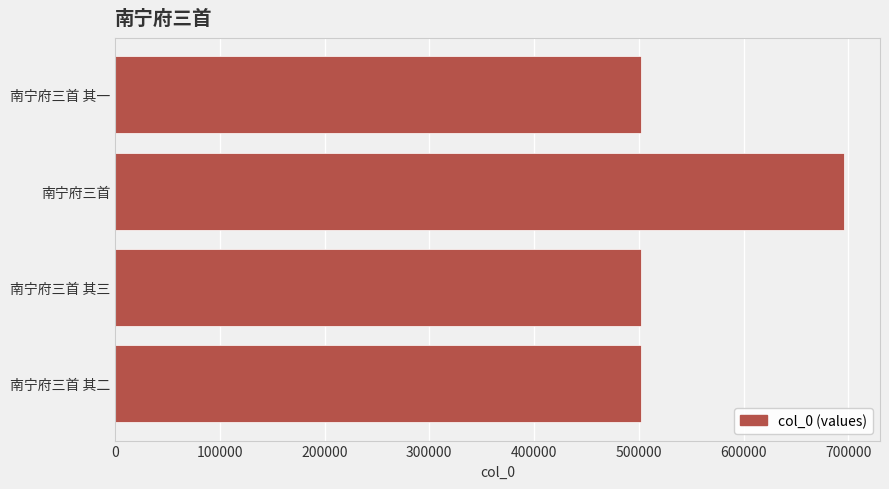

What is the smallest value displayed?

501728